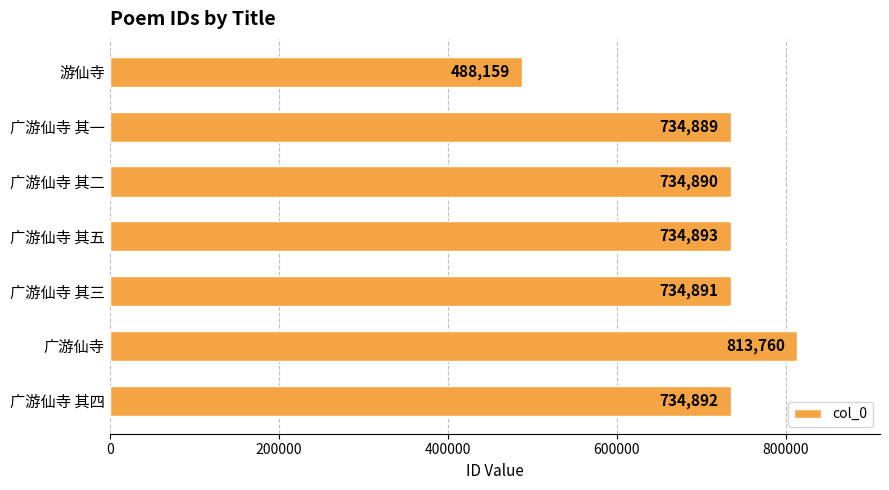

Count the number of categories in the chart.

7